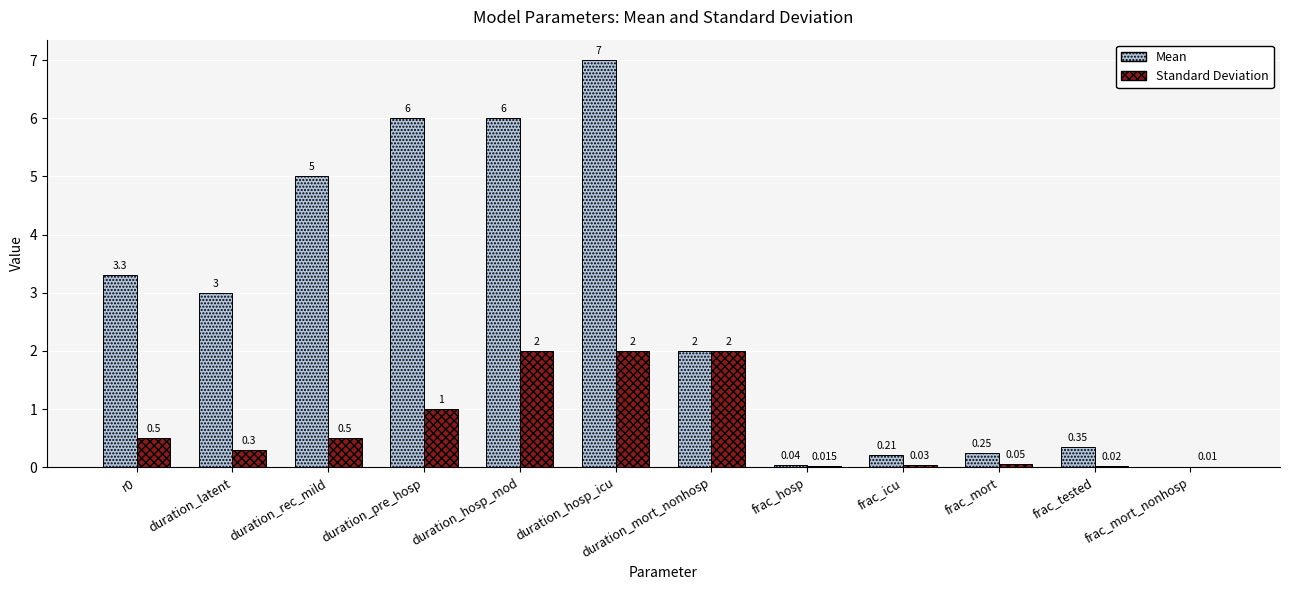

Which series changed the most between r0 and frac_mort_nonhosp?

Mean